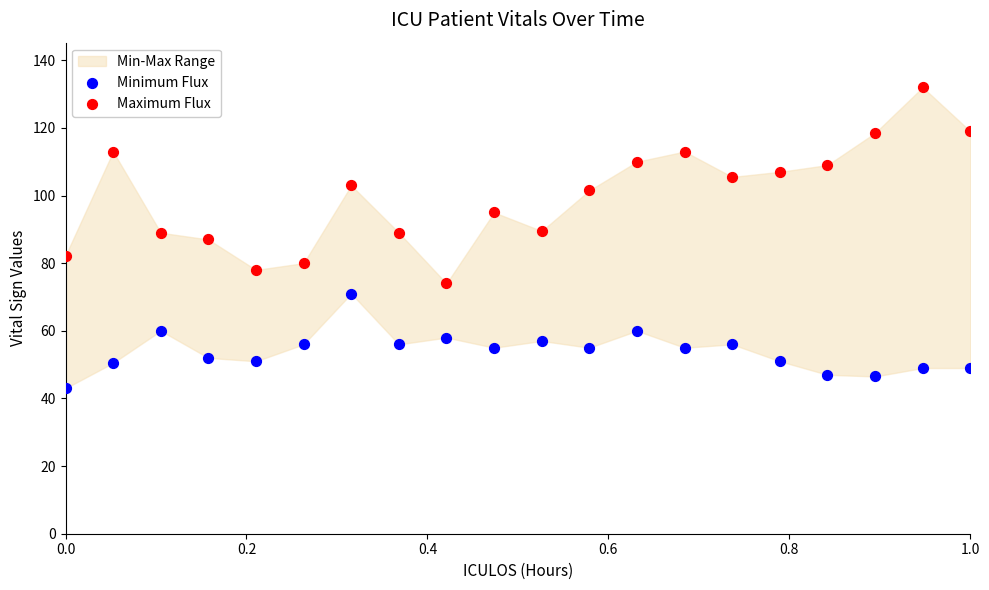

Which series has the widest spread of Y values?

Maximum Flux